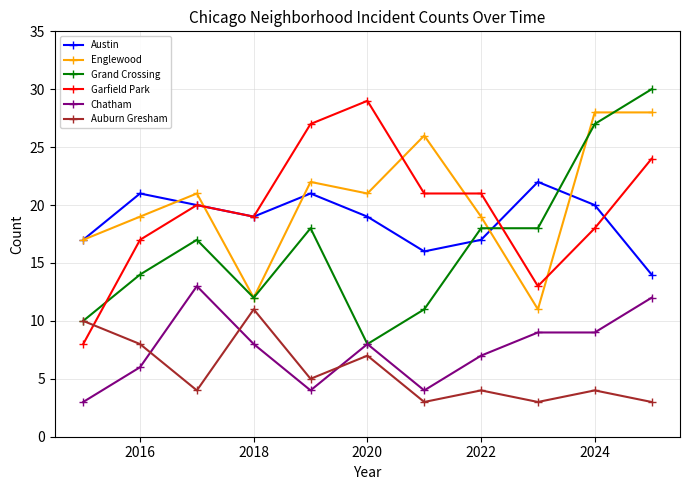

True or false: Englewood and Auburn Gresham cross at least once.

False